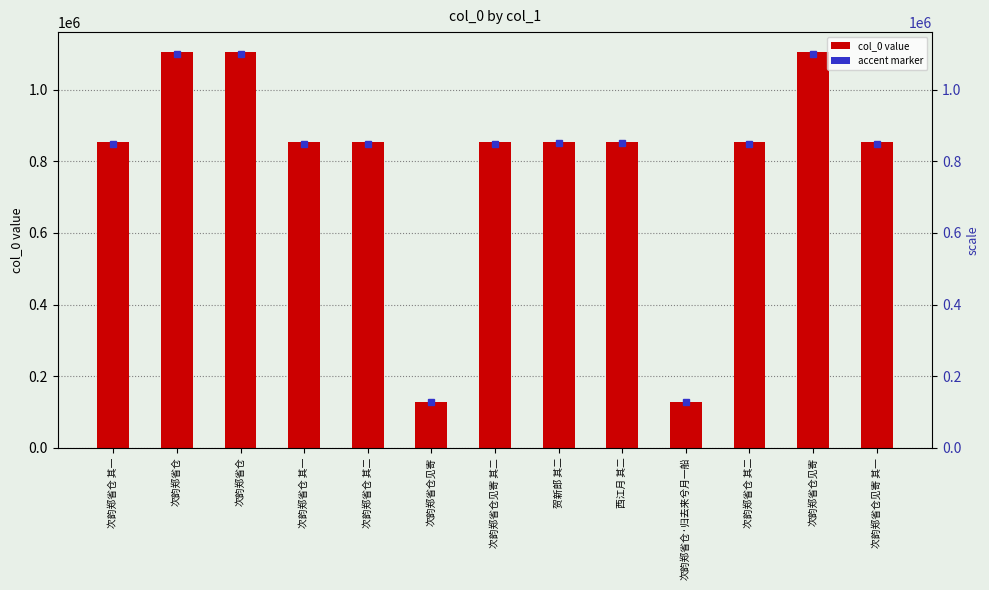

Reading left to right, transcribe all the data shown in this chart.

853534	1105307	1105370	852991	852990	129199	853536	854256	854239	129462	853533	1105292	853535